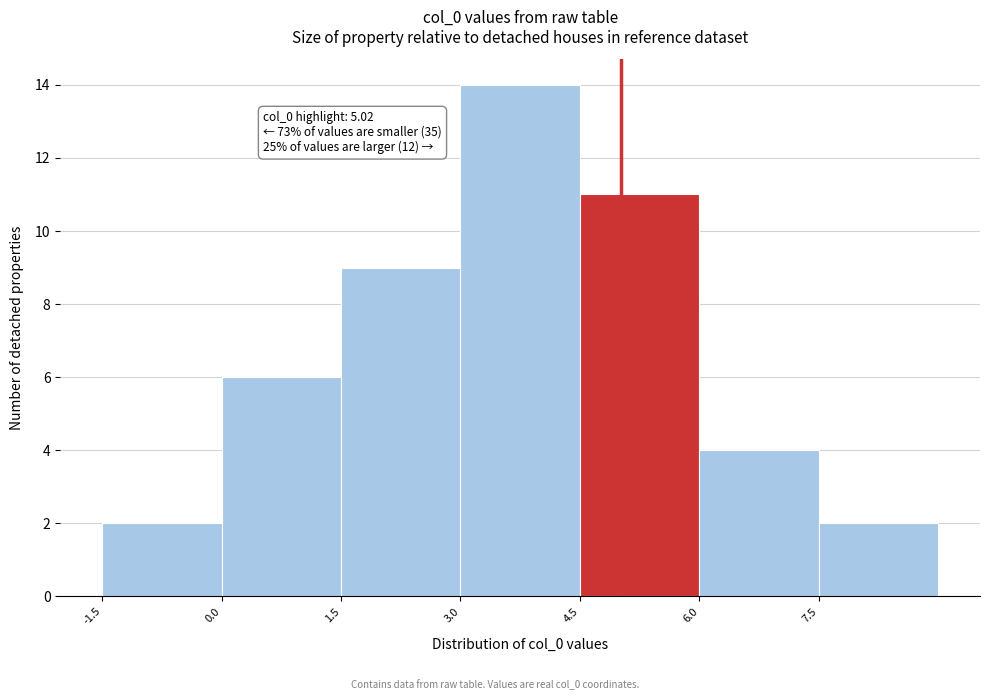

Which range on the x-axis has the tallest bar?

3.0 to 4.5